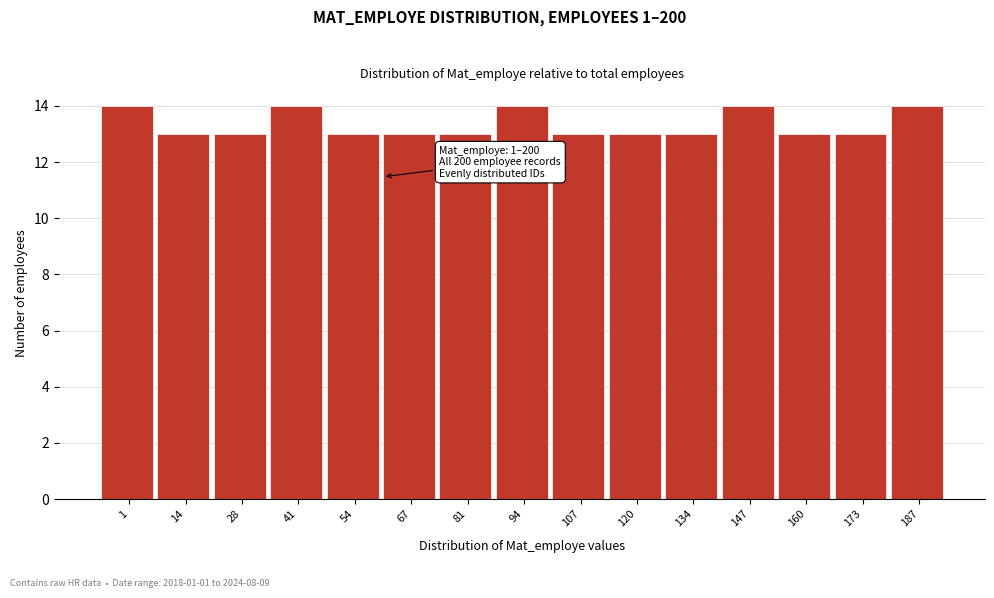

Reading left to right, list all the values displayed in this chart.

1=14	14=13	28=13	41=14	54=13	67=13	81=13	94=14	107=13	120=13	134=13	147=14	160=13	173=13	187=14